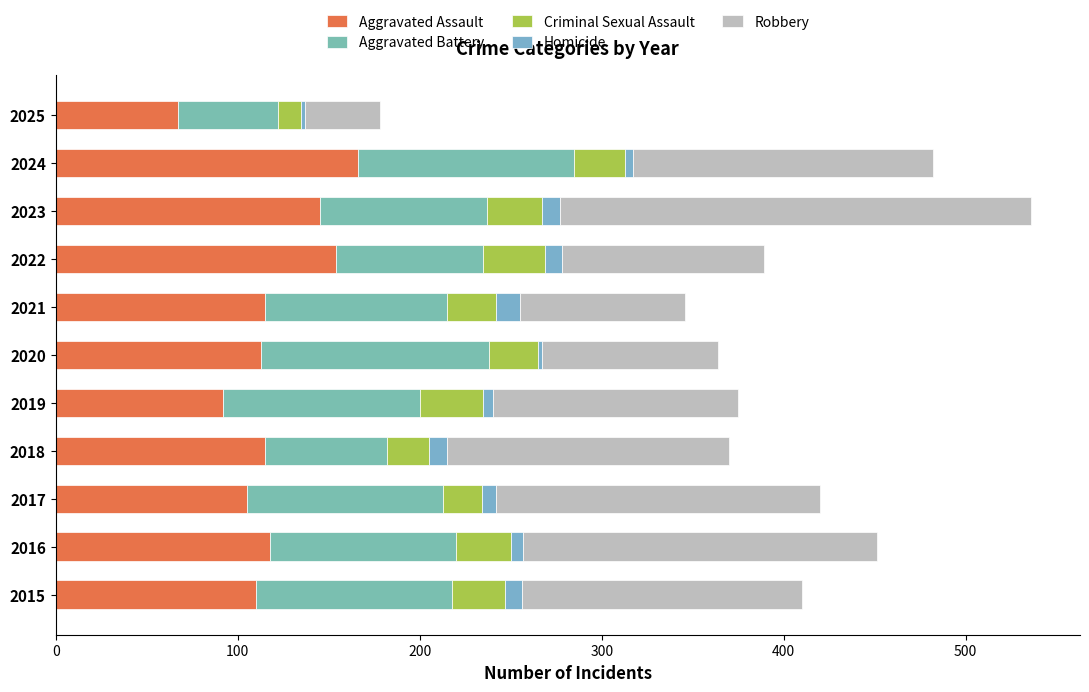

How many data points in Aggravated Assault are less than 115?

5